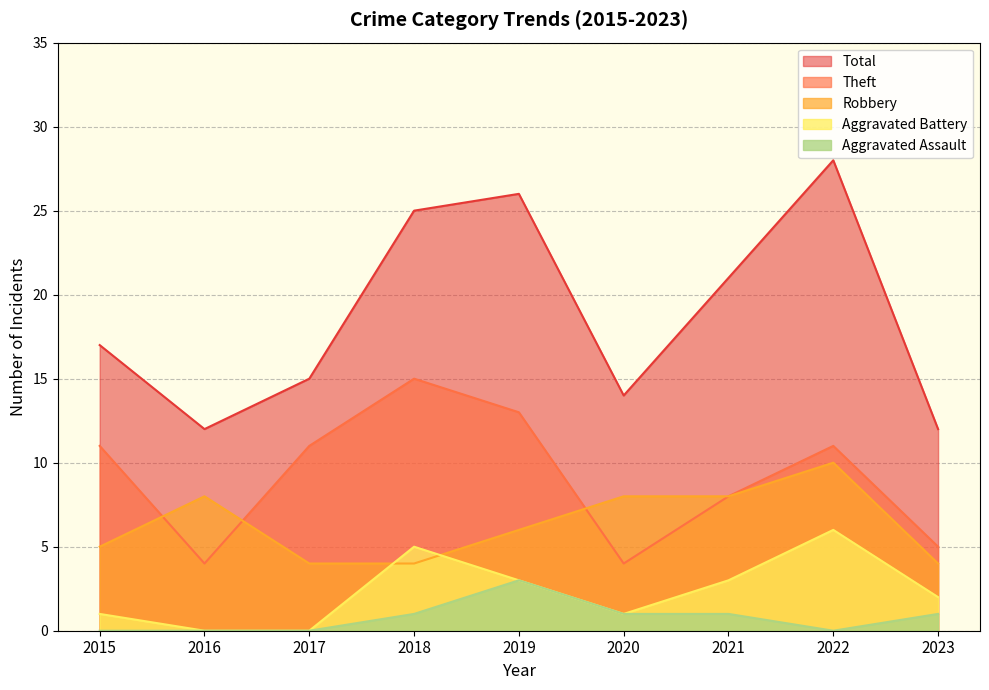

What is the maximum value for Total?

28